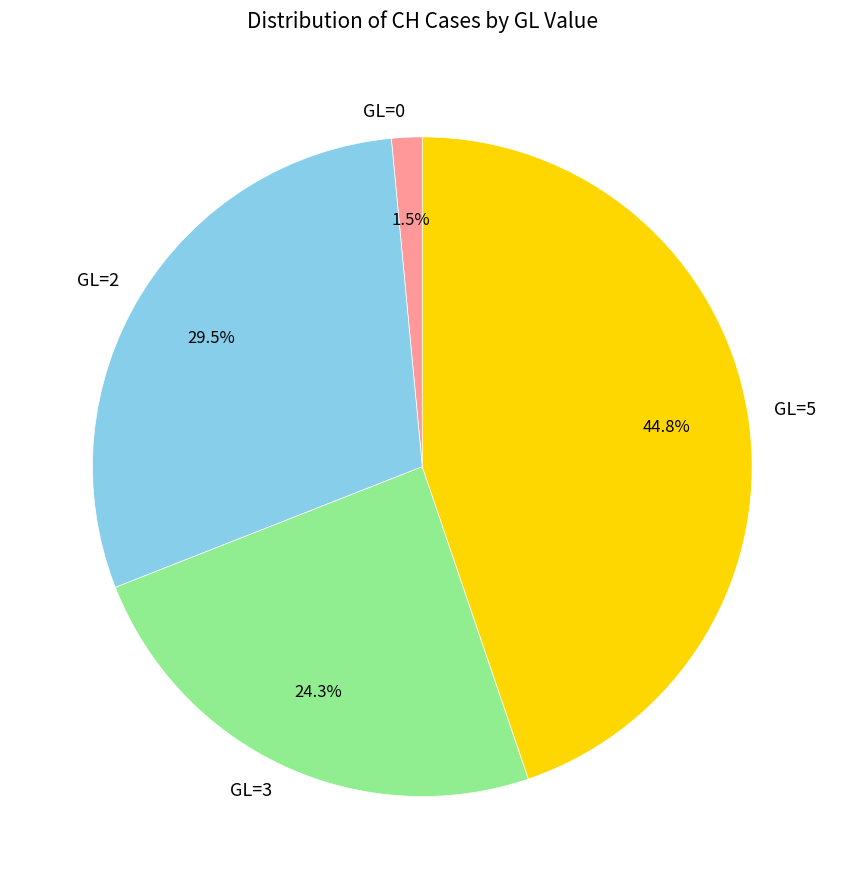

Which slice is the smallest?

GL=0